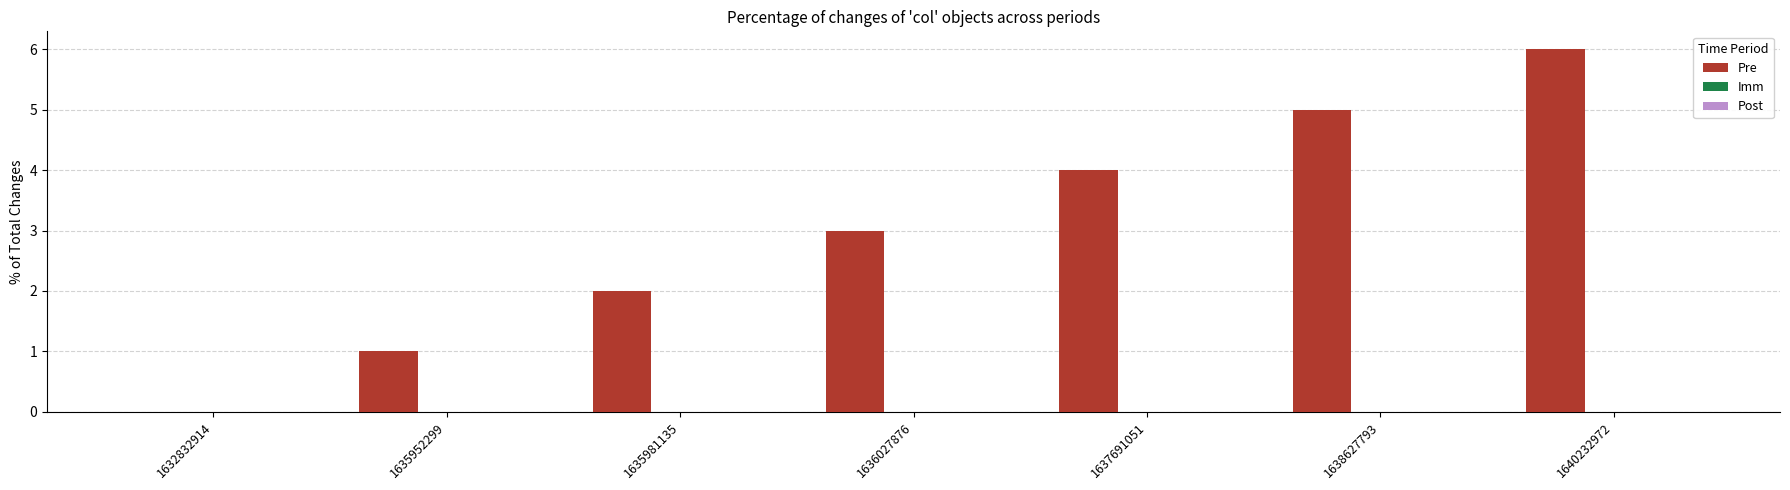

What is the change in value from 1636027876 to 1640232972?

+3